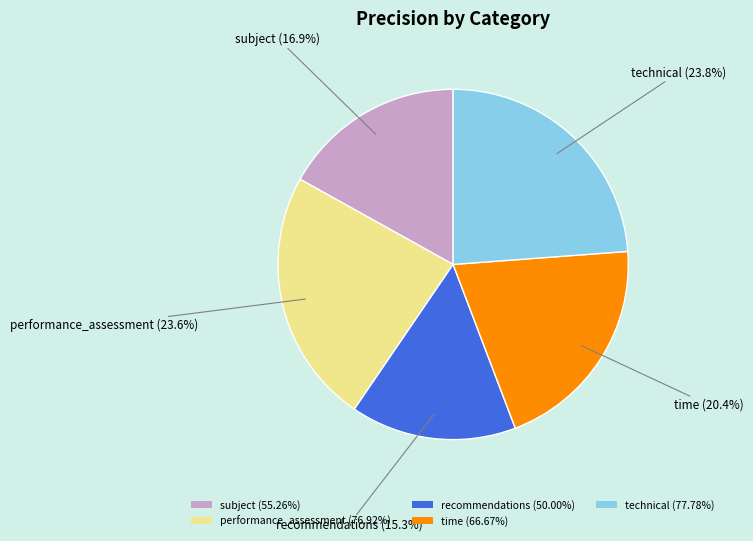

What portion of the pie excludes technical (77.78%)?

76.2%